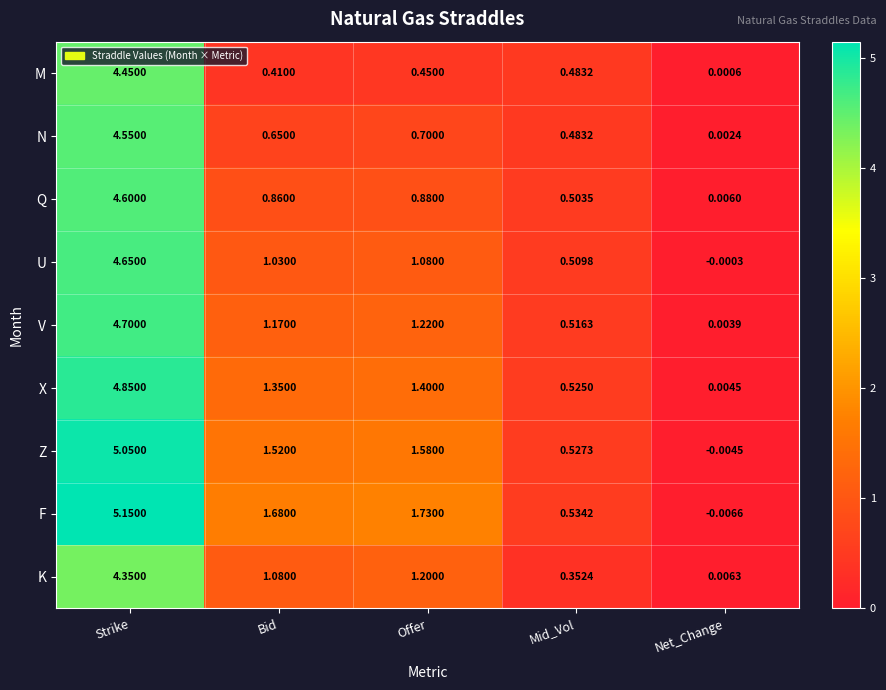

At which category is the sum across all series the highest?

Strike